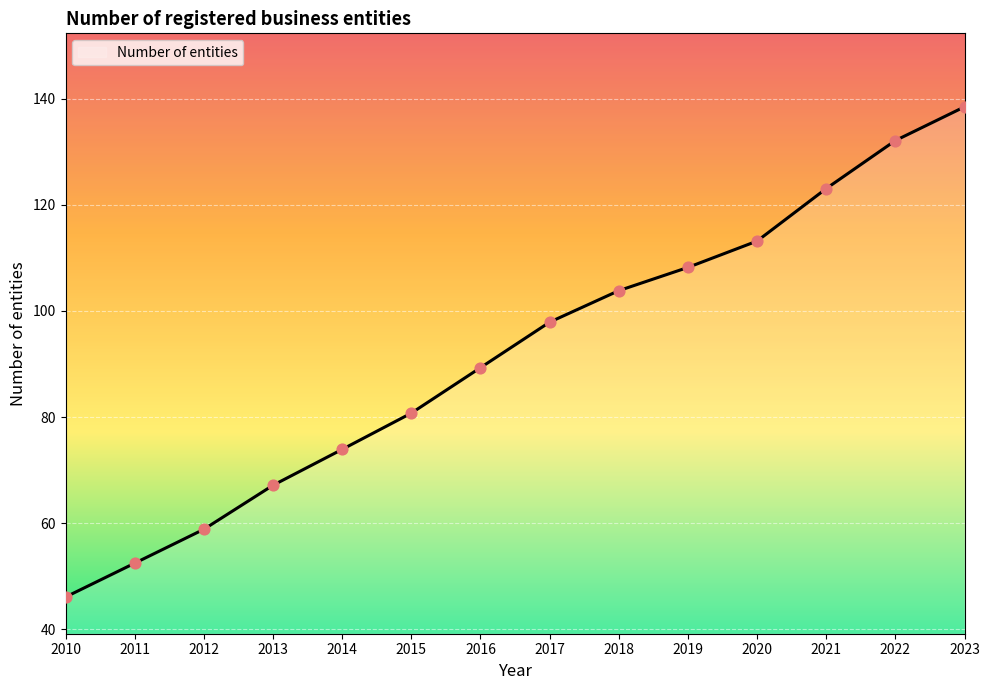

What is the ratio of the value at 2010 to the value at 2020?

0.4